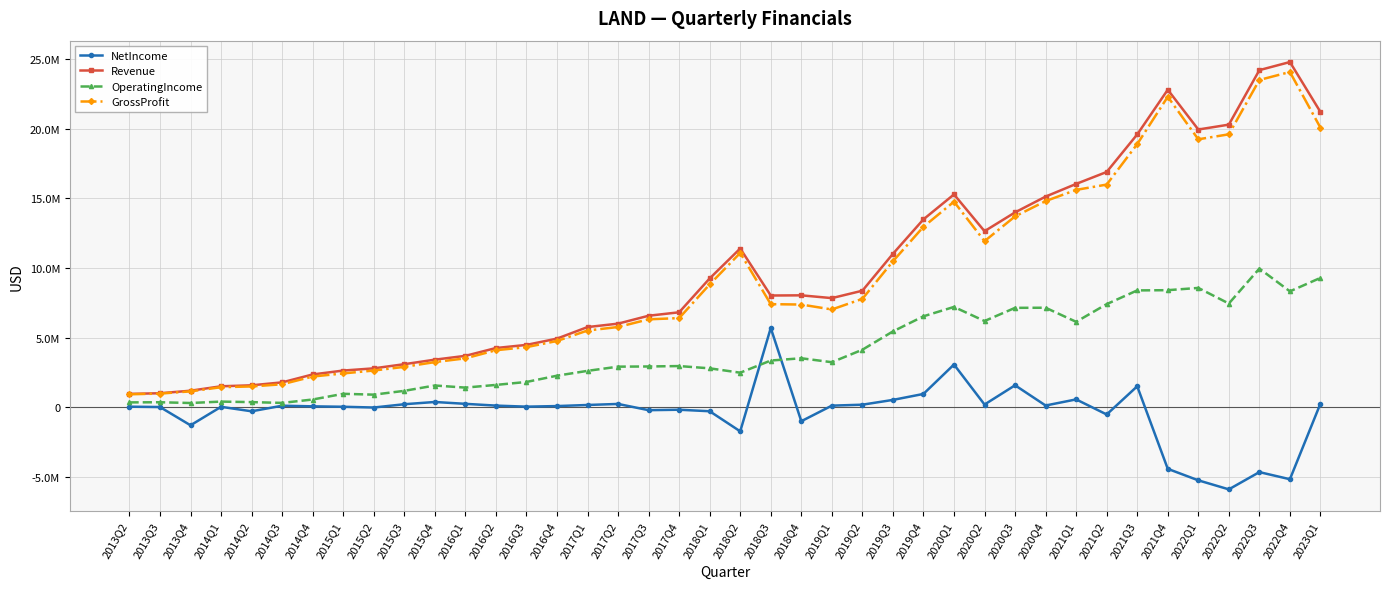

Is this an area chart (filled region under the line)?

No